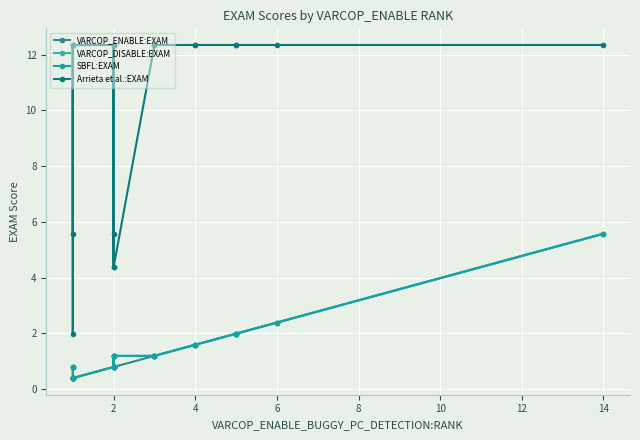

At which category does the chart reach its peak across all series?

2